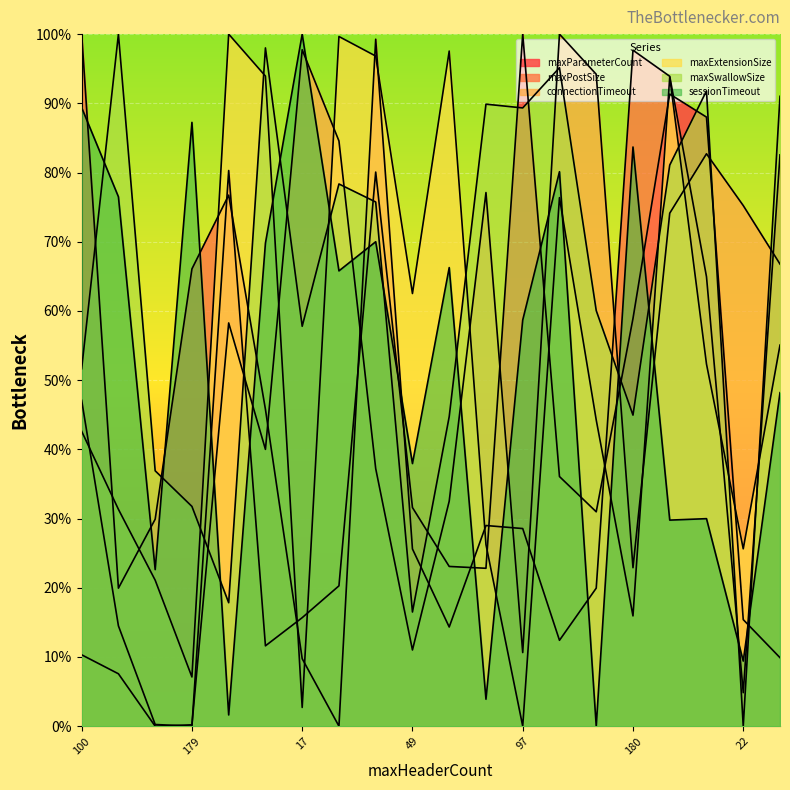

Does the chart display data point markers on the line(s)?

No